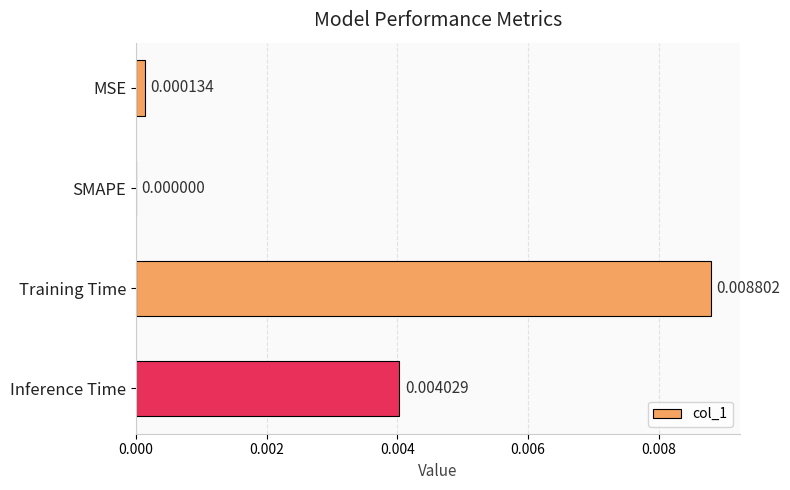

How many positive values are there?

3